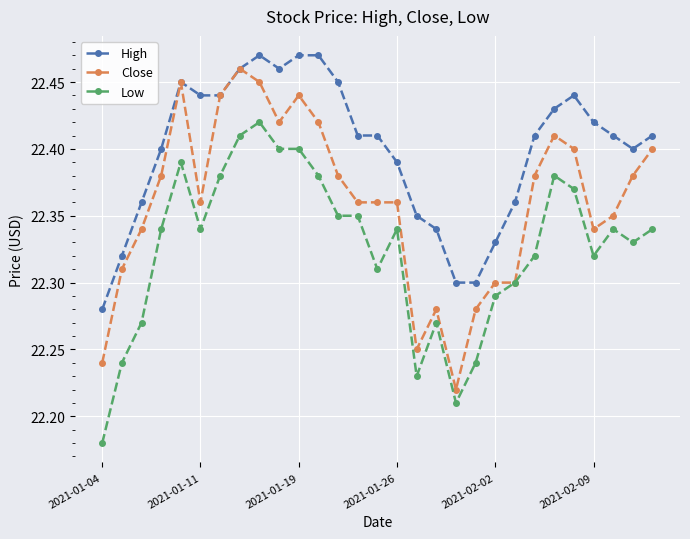

Rank the series by their average value, from highest to lowest.

High, Close, Low